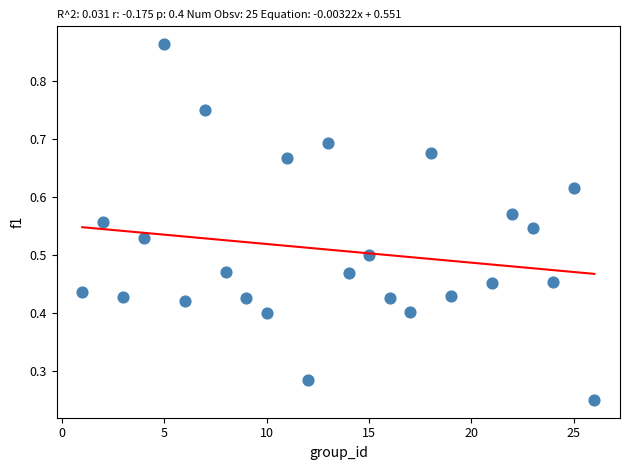

What is the range of X values (max minus min)?

25.0